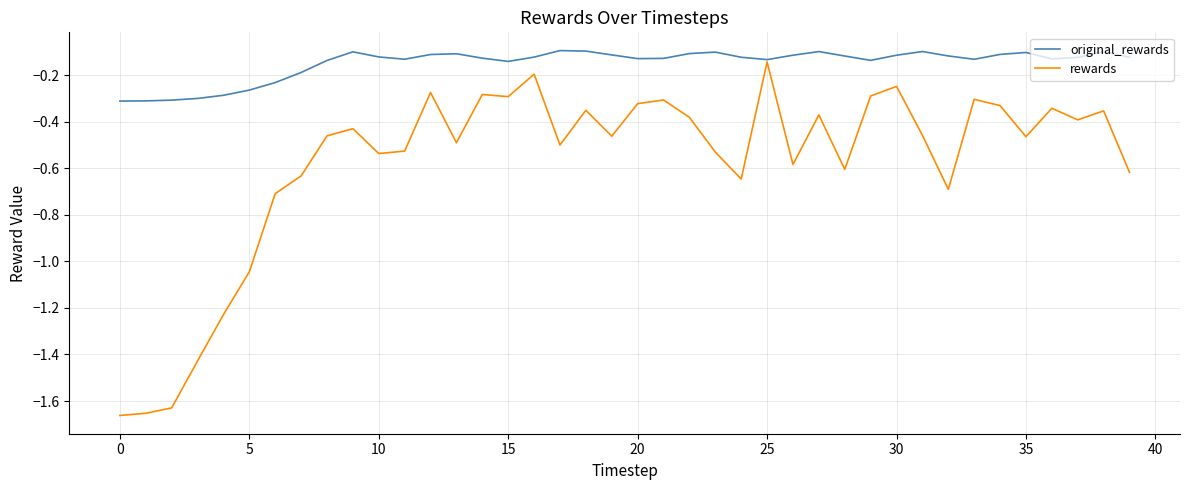

In rewards, how many points are lower than both neighbors (excluding endpoints)?

11